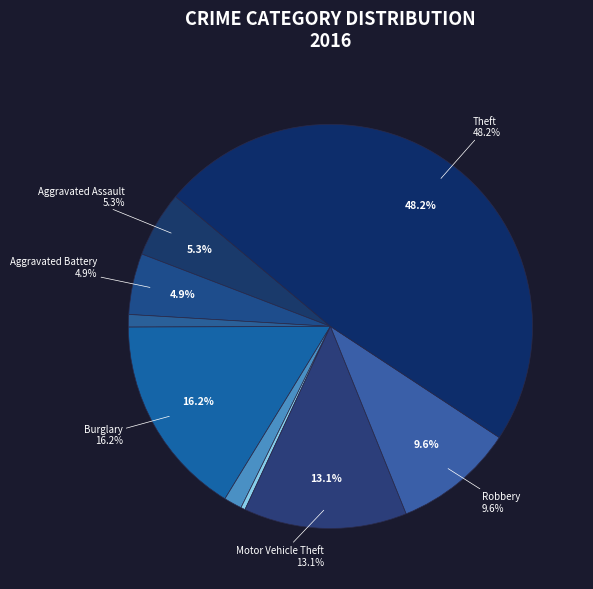

To the nearest percent, what is the difference between the Aggravated Battery and Theft slice percentages?

43%